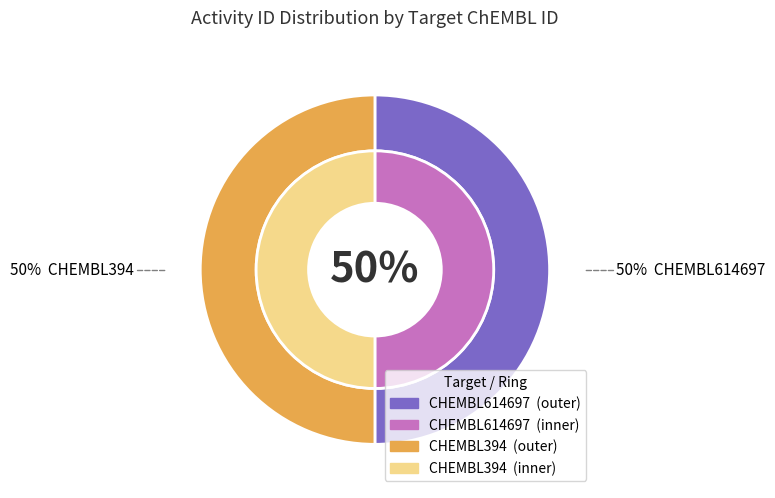

Which has a higher value, CHEMBL394 or CHEMBL614697?

CHEMBL394